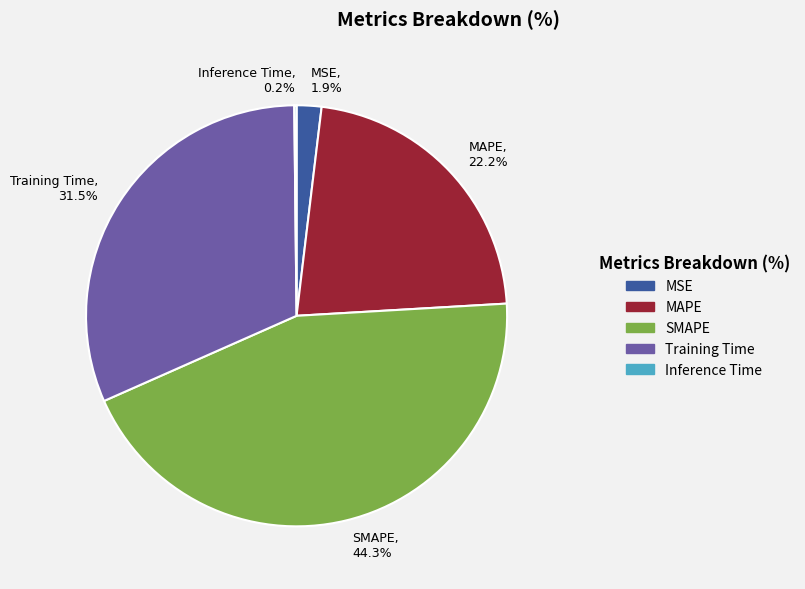

How much of the chart is everything except MAPE?

77.8%